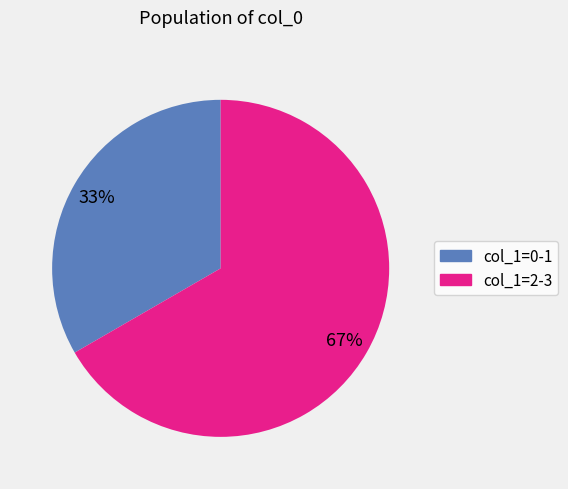

Does any single category account for the majority?

Yes